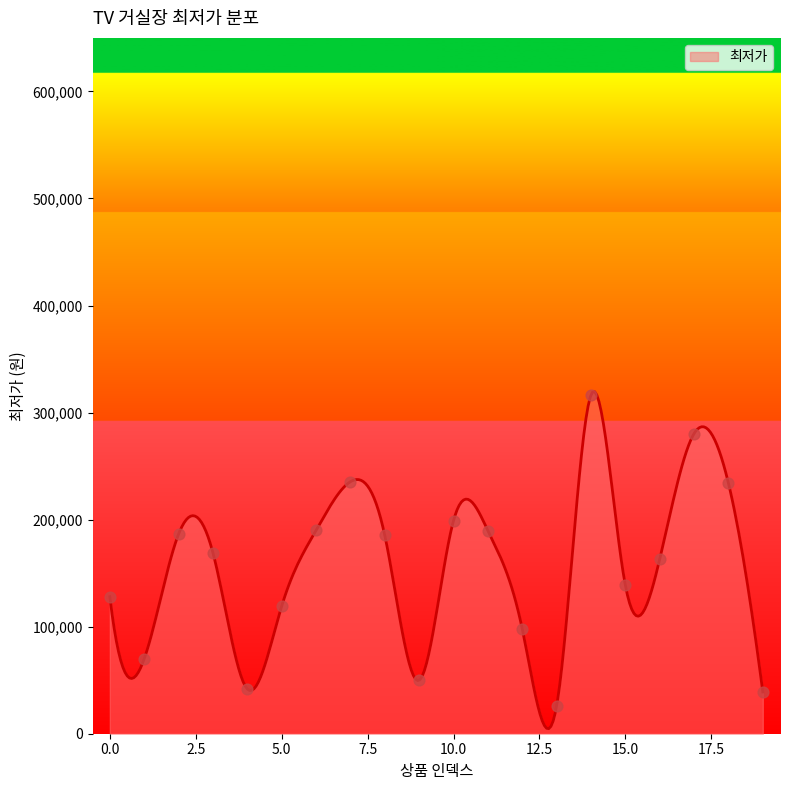

What is the change in value from 1 to 8?

+115400